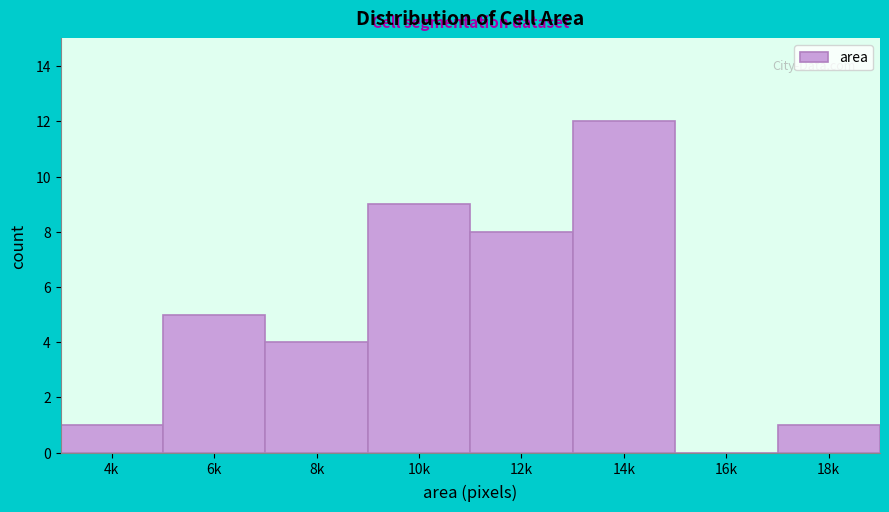

Reading left to right, extract all data points from this chart.

4k=1	6k=5	8k=4	10k=9	12k=8	14k=12	16k=0	18k=1